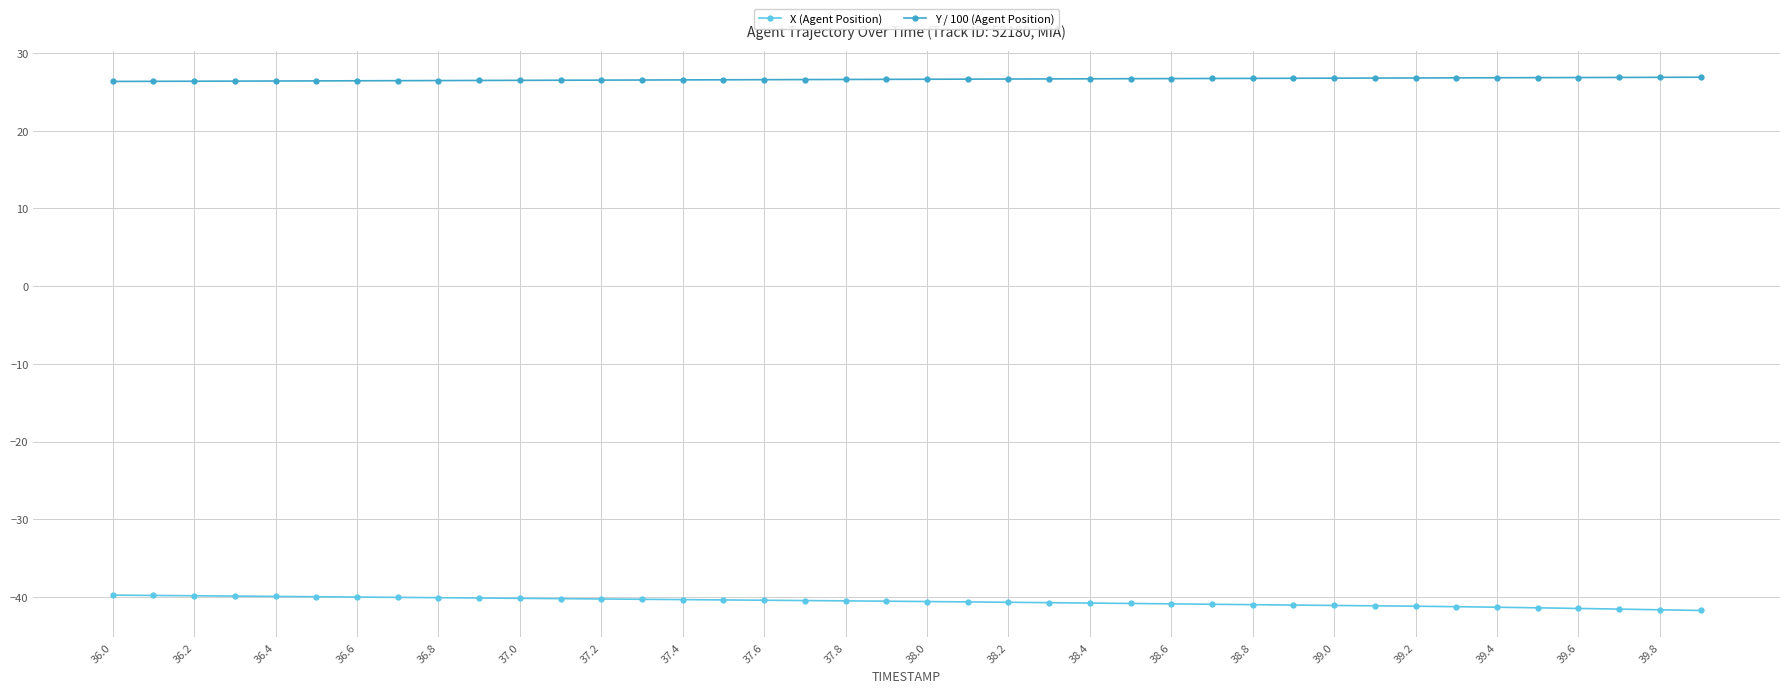

Which series has the largest total across all categories?

Y / 100 (Agent Position)